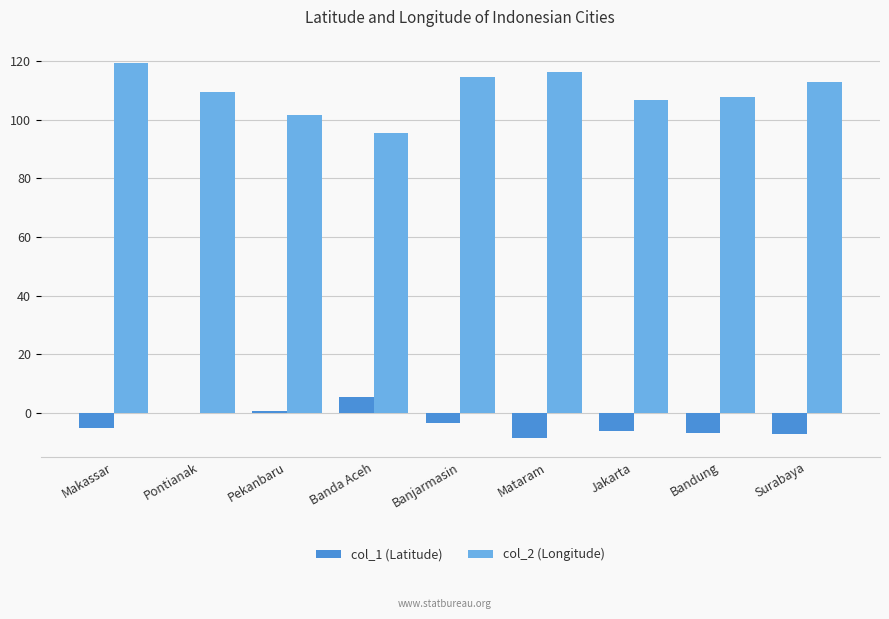

True or false: col_1 (Latitude) has a value of -3.3 at Banjarmasin.

True